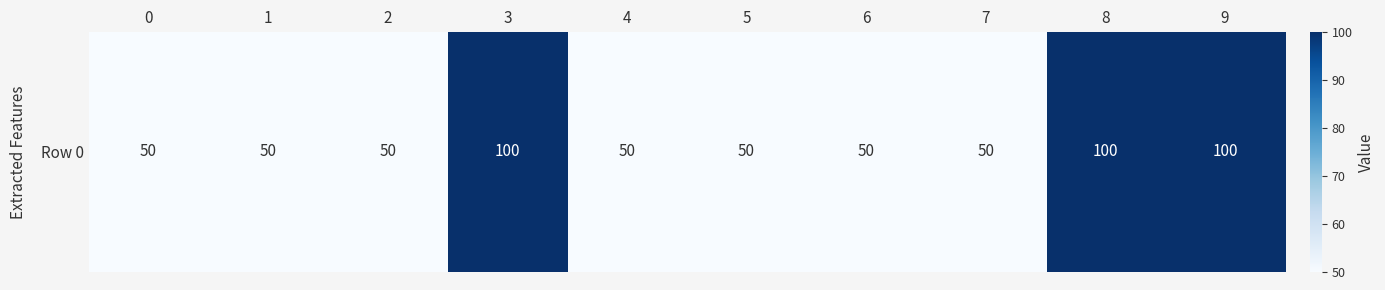

What is the maximum value shown in the chart?

100